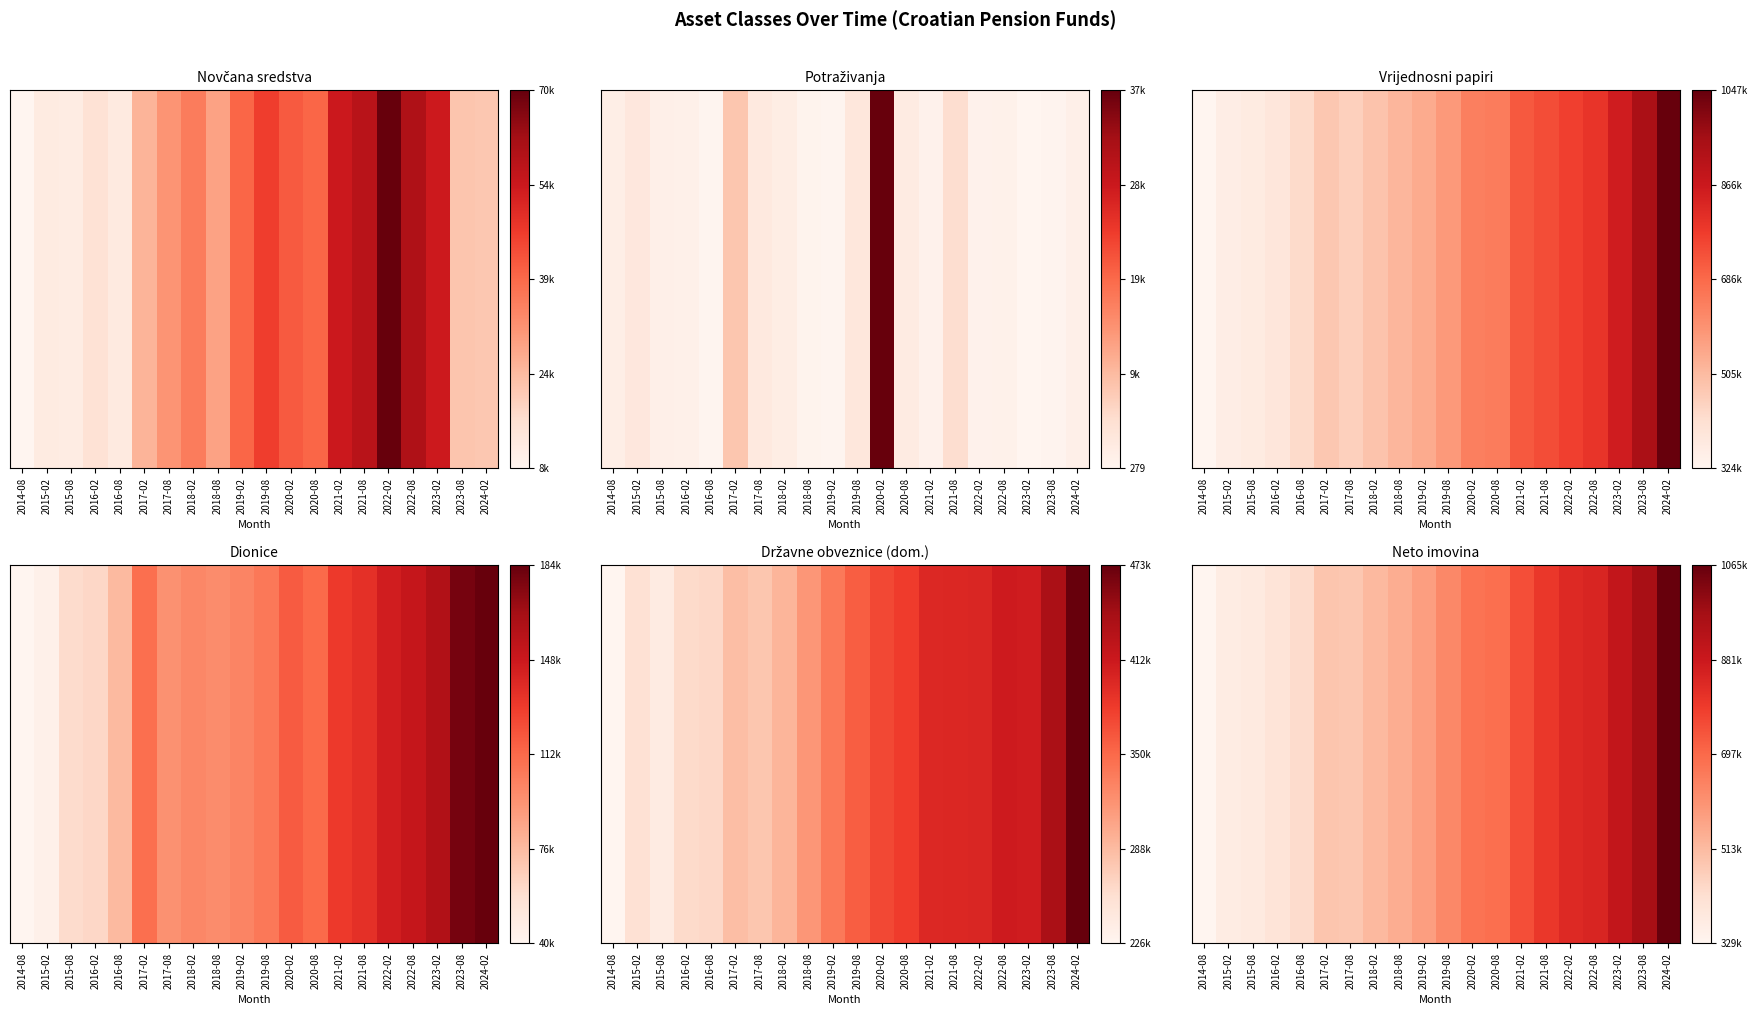

List the labels in order of value, smallest first.

2014-08, 2015-02, 2015-08, 2016-02, 2016-08, 2017-08, 2017-02, 2018-02, 2018-08, 2019-02, 2019-08, 2020-02, 2020-08, 2021-02, 2021-08, 2022-02, 2022-08, 2023-02, 2023-08, 2024-02